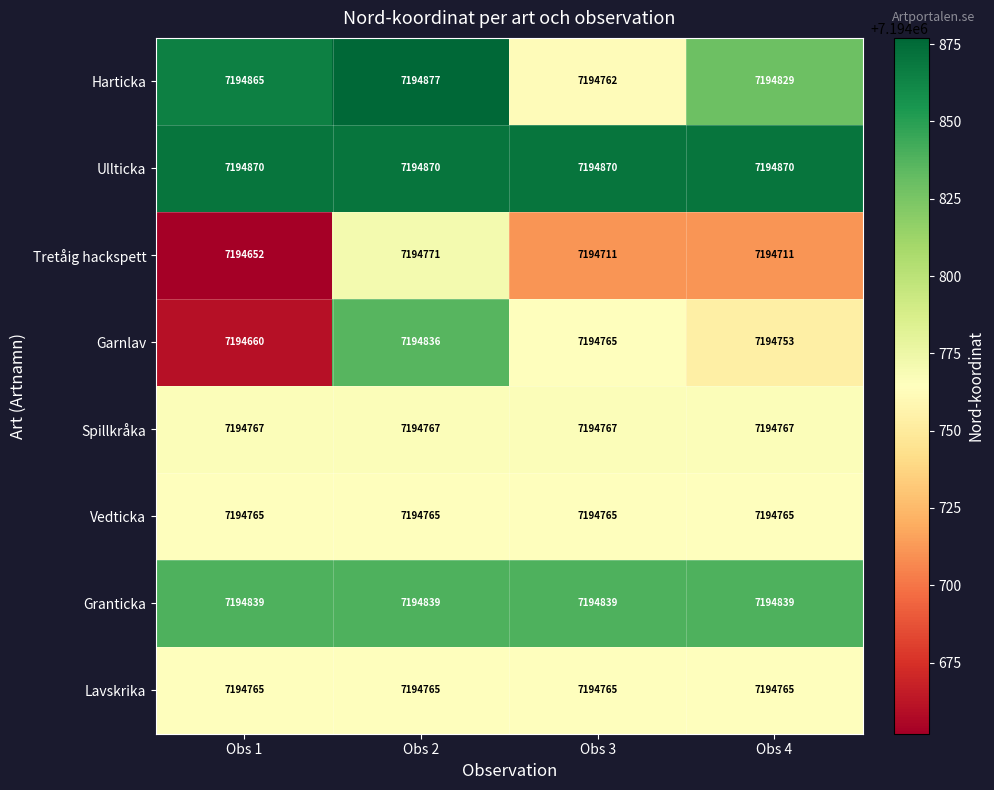

What is the sum of all Garnlav values?

28779014